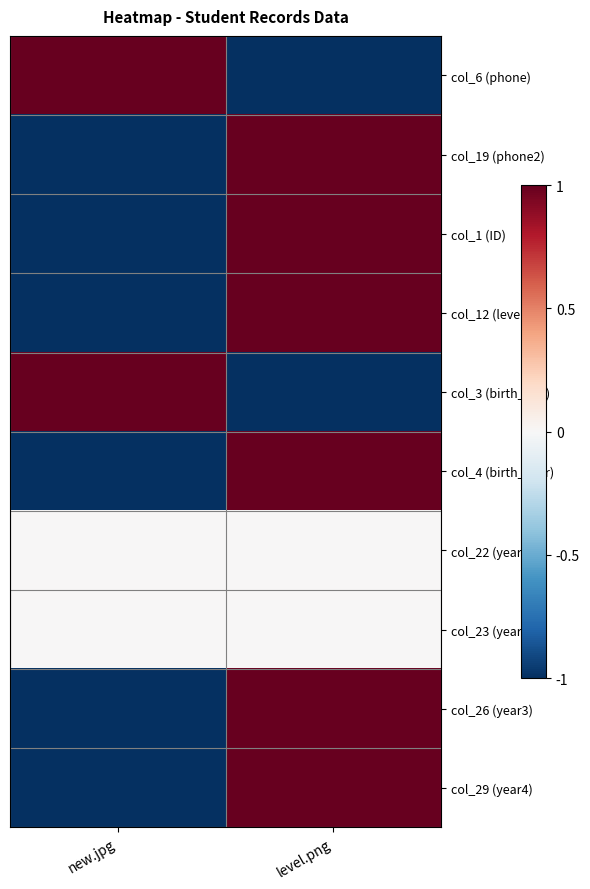

Reading left to right, what are all the values shown in this chart?

col_6 (phone): new.jpg=1	level.png=-1
col_19 (phone2): new.jpg=-1	level.png=1
col_1 (ID): new.jpg=-1	level.png=1
col_12 (level): new.jpg=-1	level.png=1
col_3 (birth_day): new.jpg=1	level.png=-1
col_4 (birth_year): new.jpg=-1	level.png=1
col_22 (year1): new.jpg=0	level.png=0
col_23 (year2): new.jpg=0	level.png=0
col_26 (year3): new.jpg=-1	level.png=1
col_29 (year4): new.jpg=-1	level.png=1